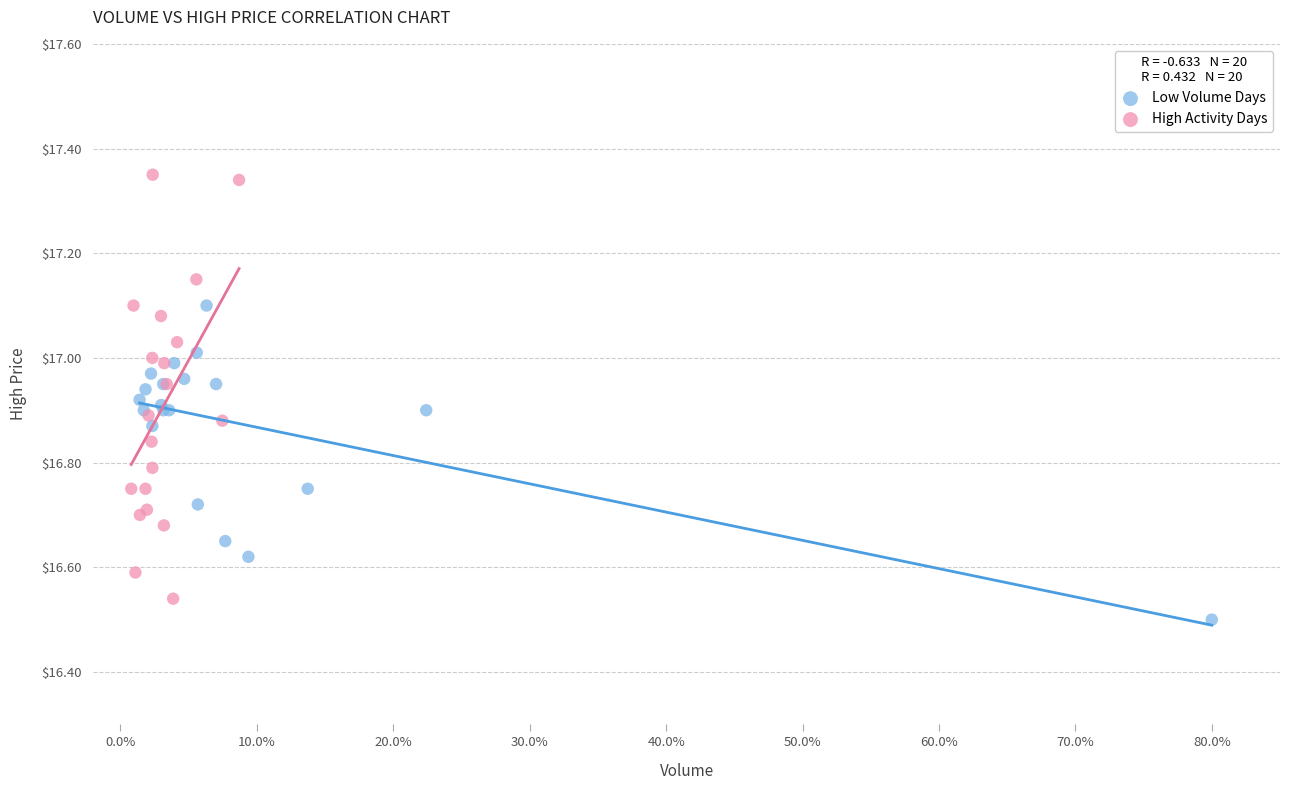

Which series has the largest Y range (max minus min)?

High Activity Days